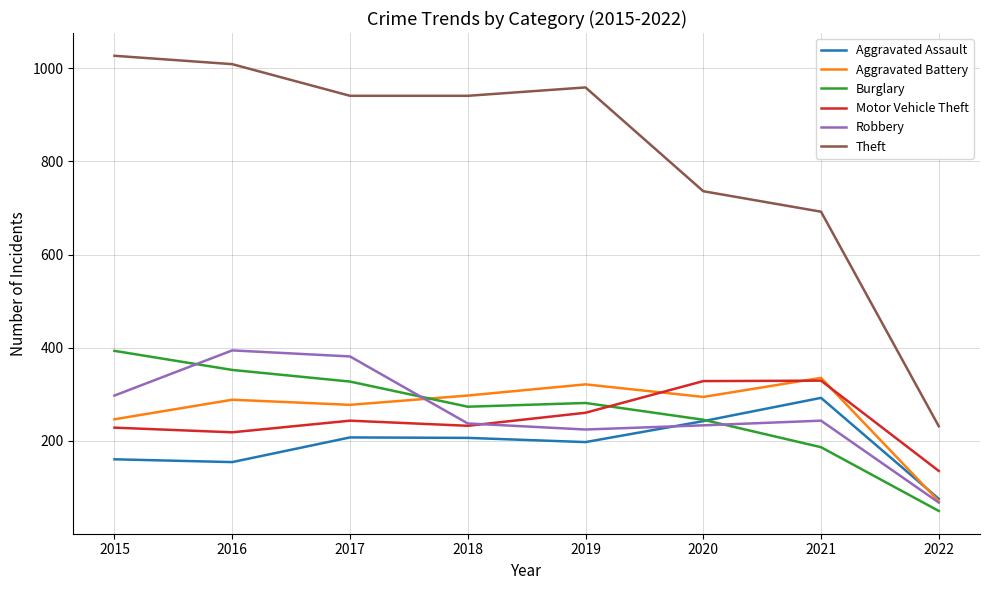

At which category does Aggravated Battery reach its first local valley?

2017